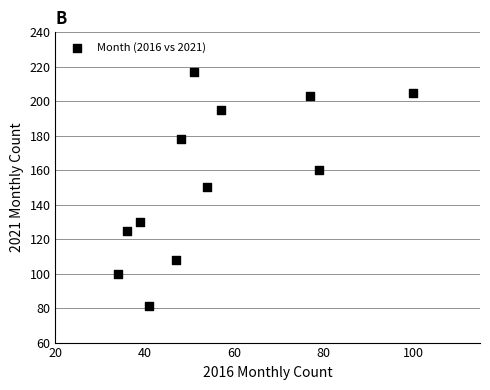

What is the range of Y values (max minus min)?

136